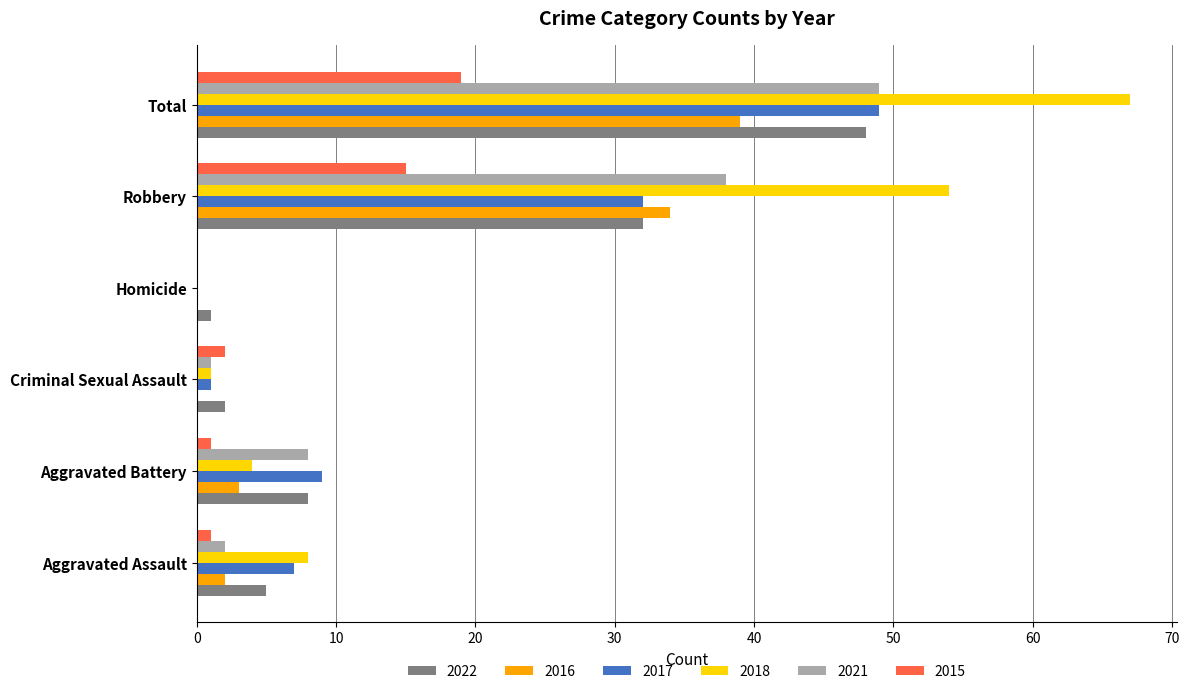

Where is 2018 nearest to the value 33?

Robbery